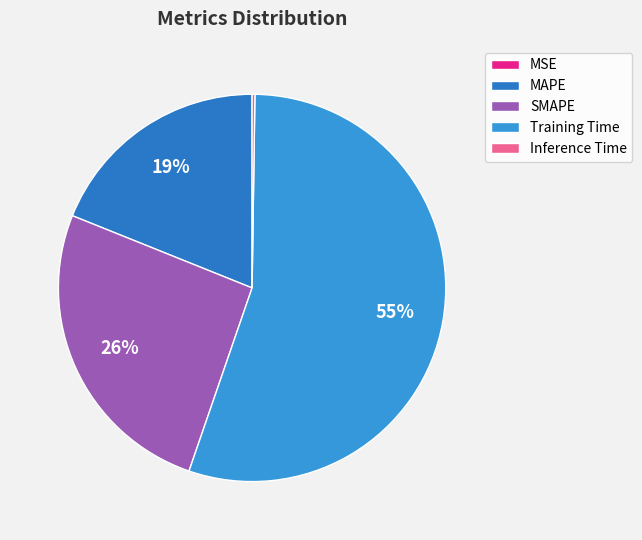

The SMAPE slice represents 26% of the pie. True or false?

True